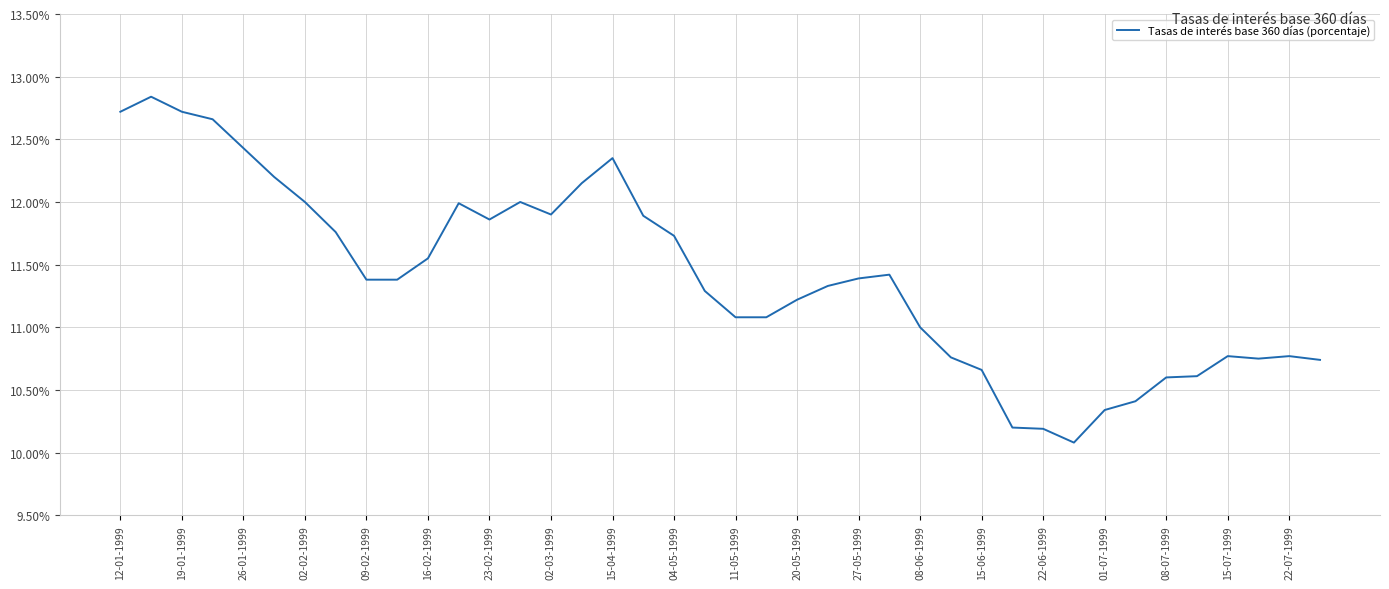

What is the minimum value shown in the chart?

10.1